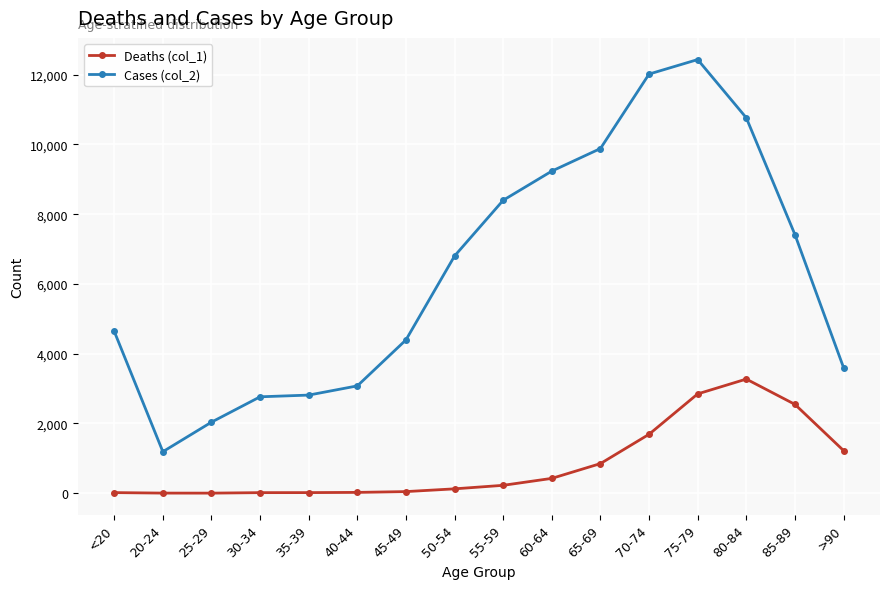

At 65-69, list the series in order from largest to smallest.

Cases (col_2), Deaths (col_1)